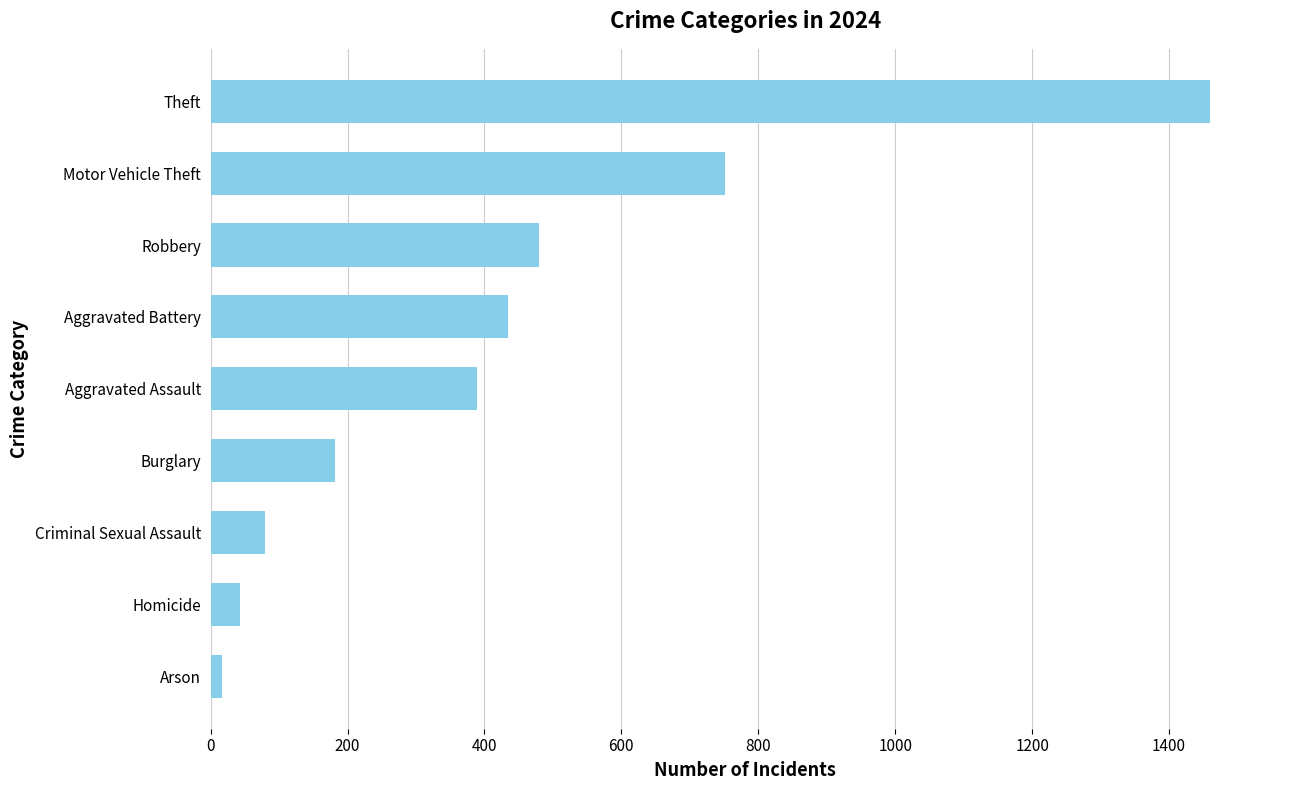

Are the bars grouped side by side (vs. stacked)?

No